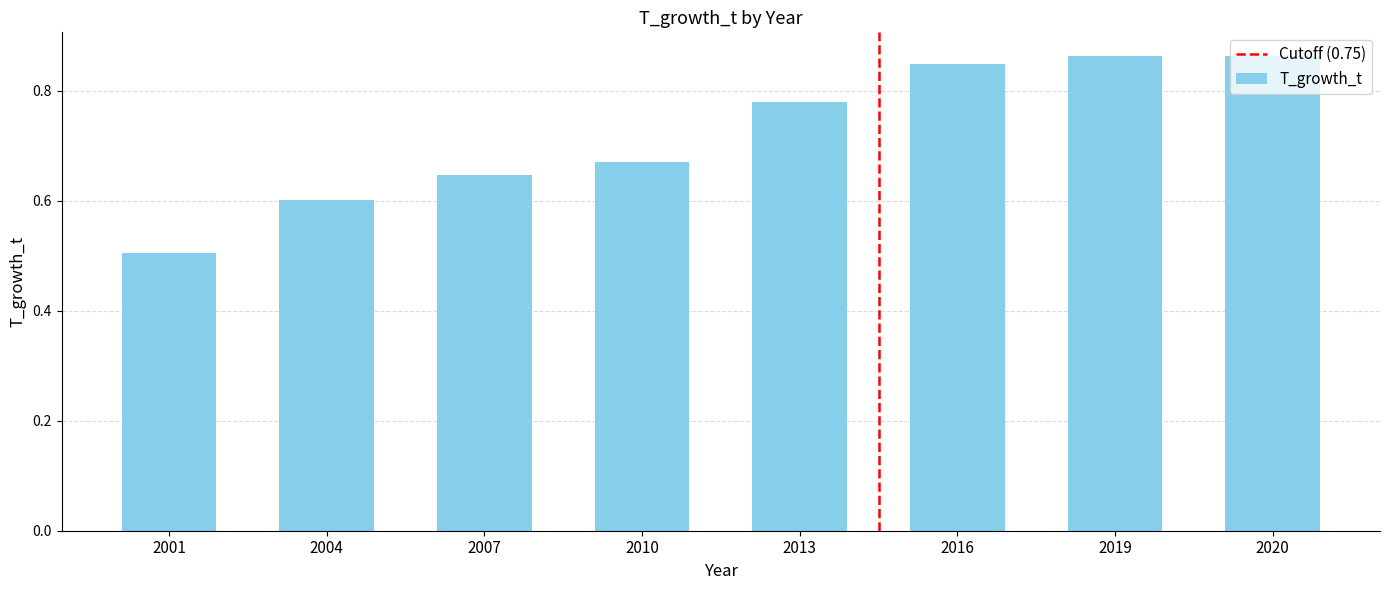

What is the change in value from 2001 to 2010?

+0.2